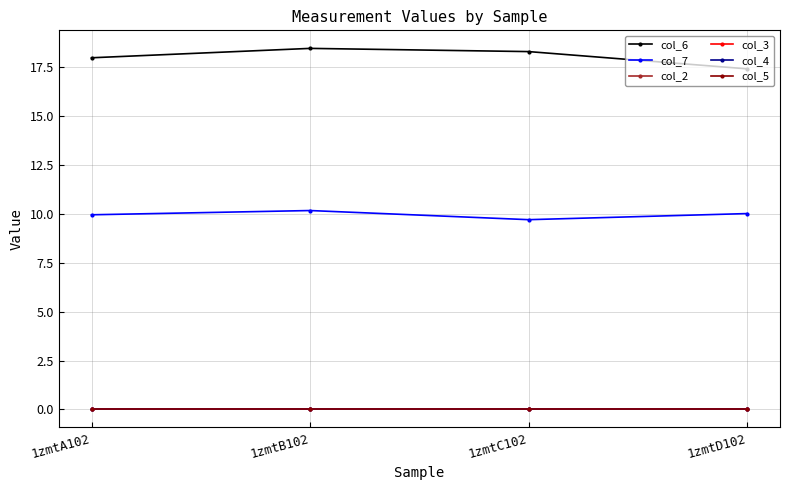

What is the difference between the highest and lowest values at 1zmtD102?

17.4